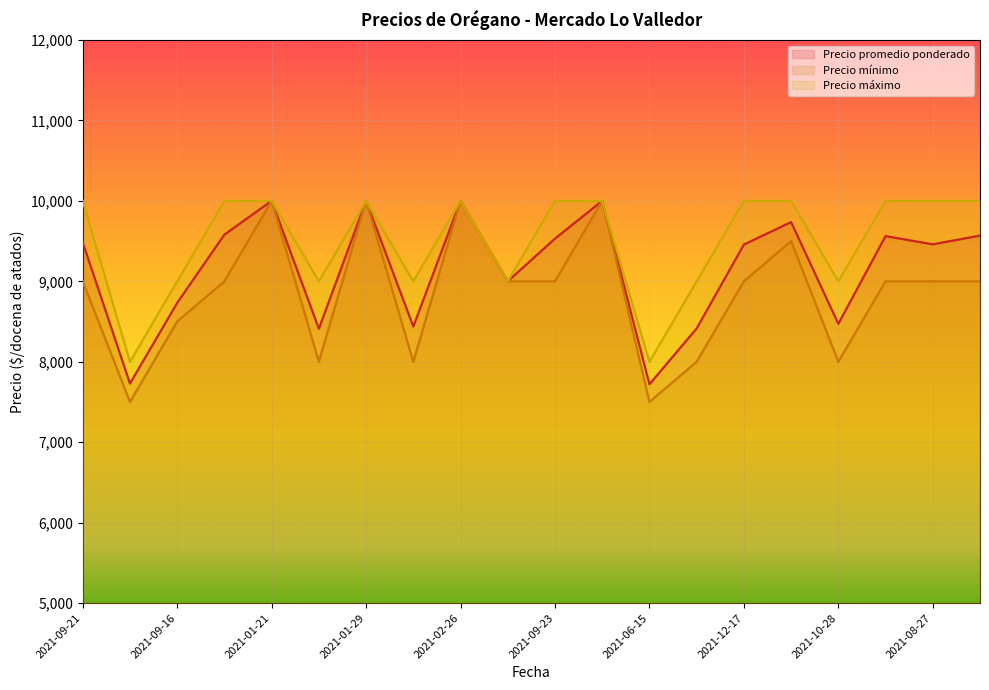

True or false: Precio mínimo and Precio máximo intersect in this chart.

False